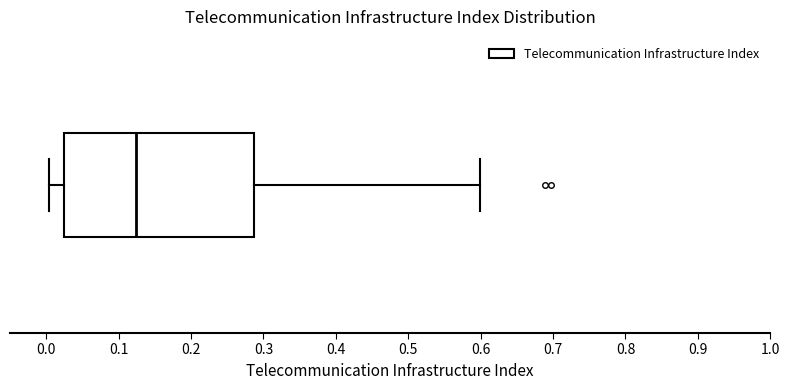

Where does the median line of the box sit on the x-axis? The values are not printed on the chart, so give them approximately, as read against the axis.

0.12